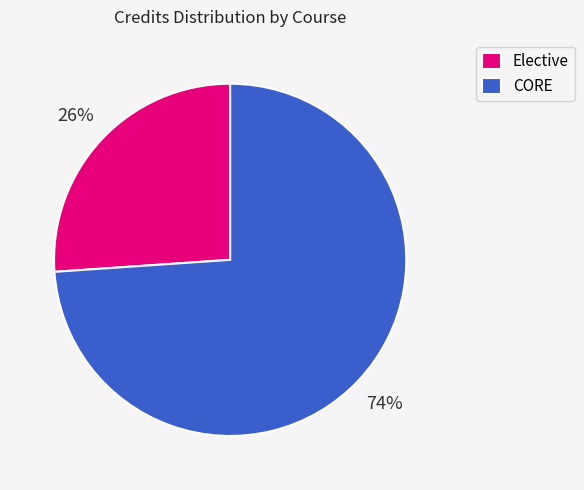

The Elective slice represents 33% of the pie. True or false?

False